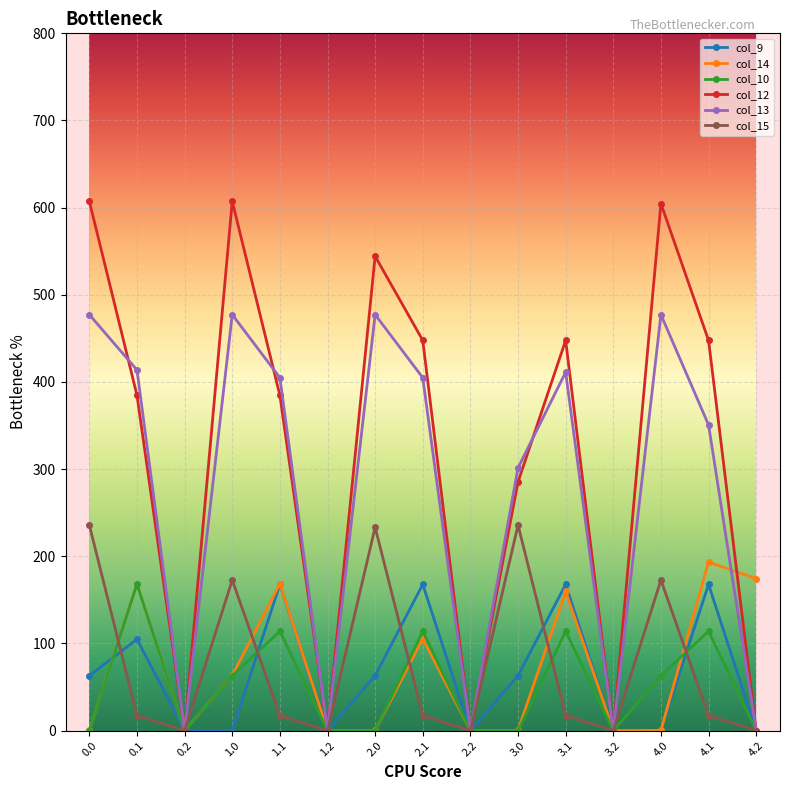

What is the sum of the col_12 values at 4.1 and 1.2?

447.7